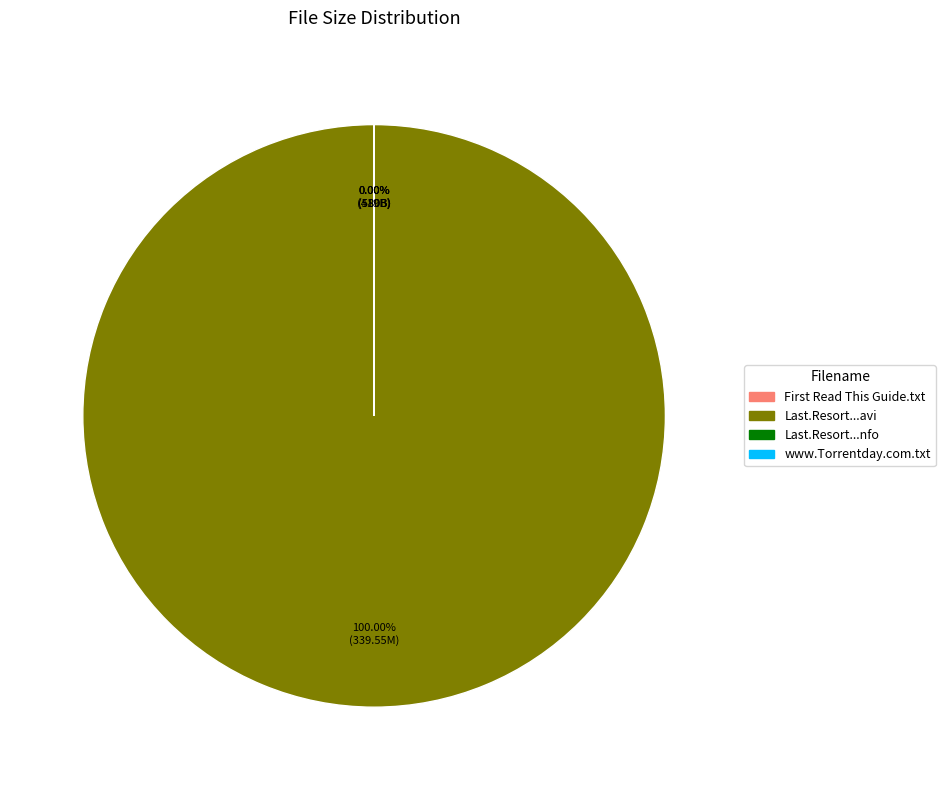

What is the largest slice in the pie chart?

Last.Resort.S01E10.HDTV.XviD-AFG.avi